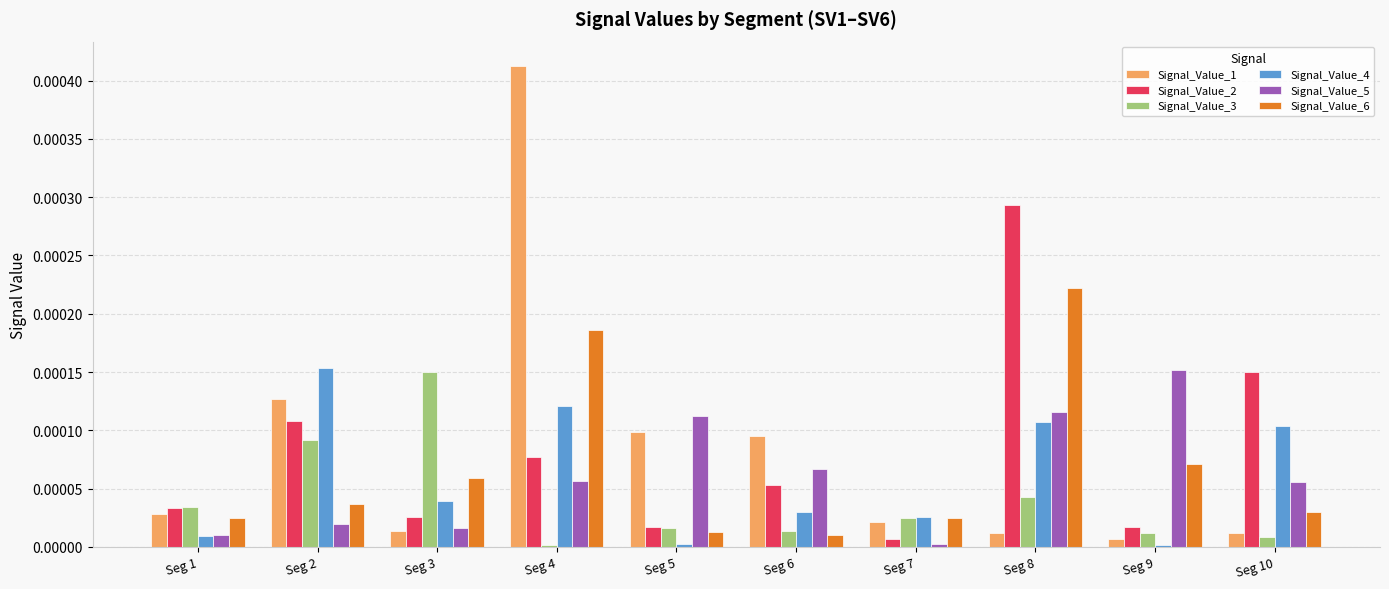

At which category is the sum across all series the highest?

Seg 4